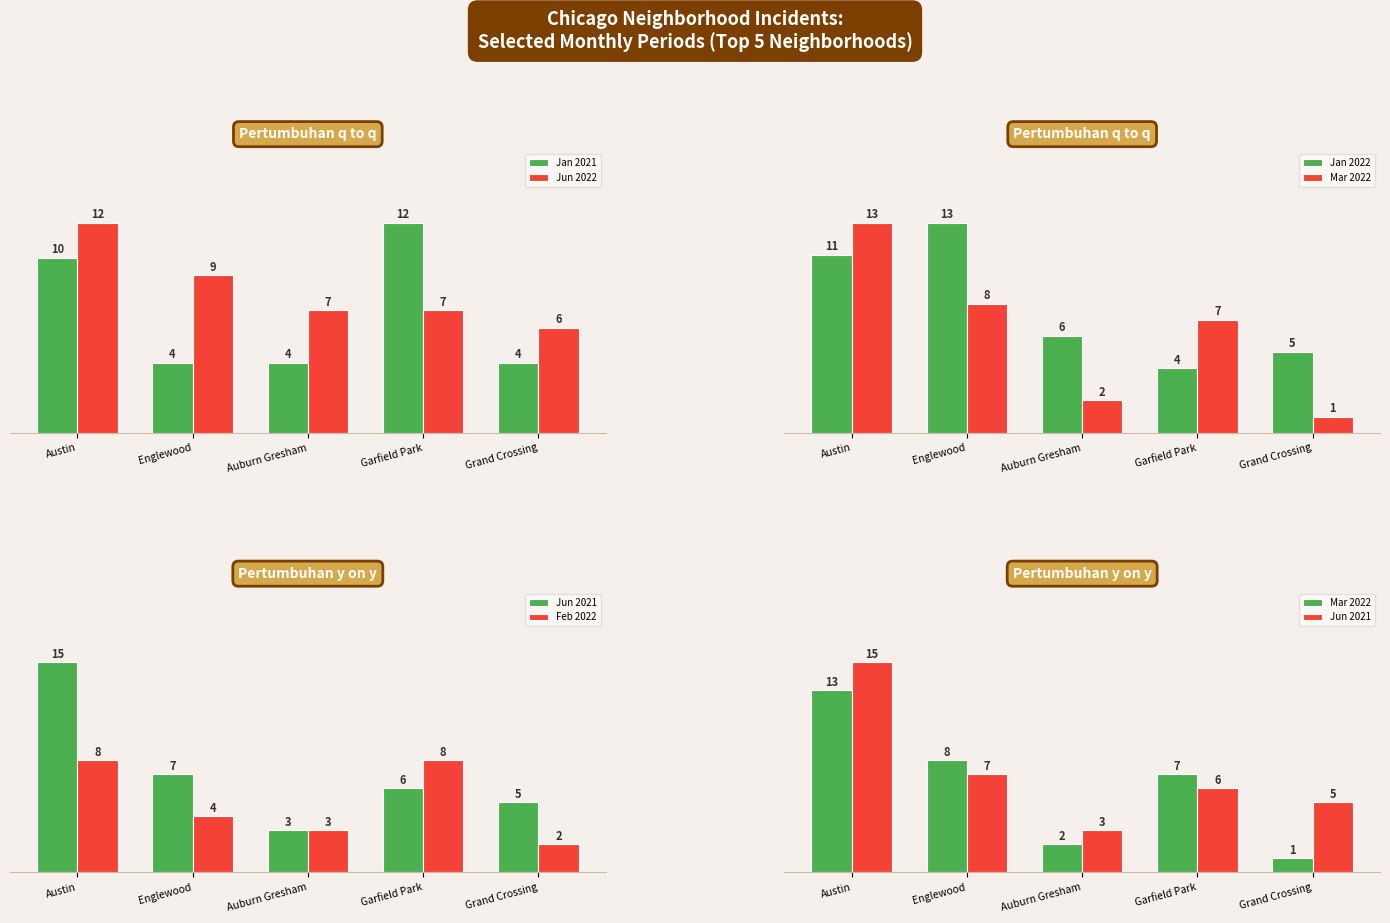

Count the number of data series in this chart.

6